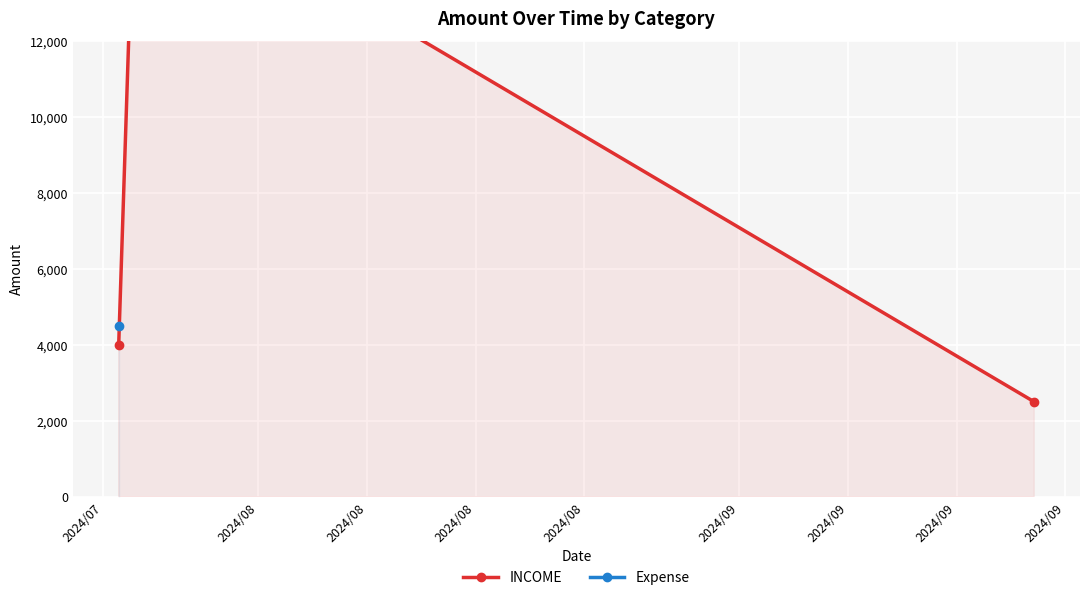

At which label is the value closest to 9500?

2024/07